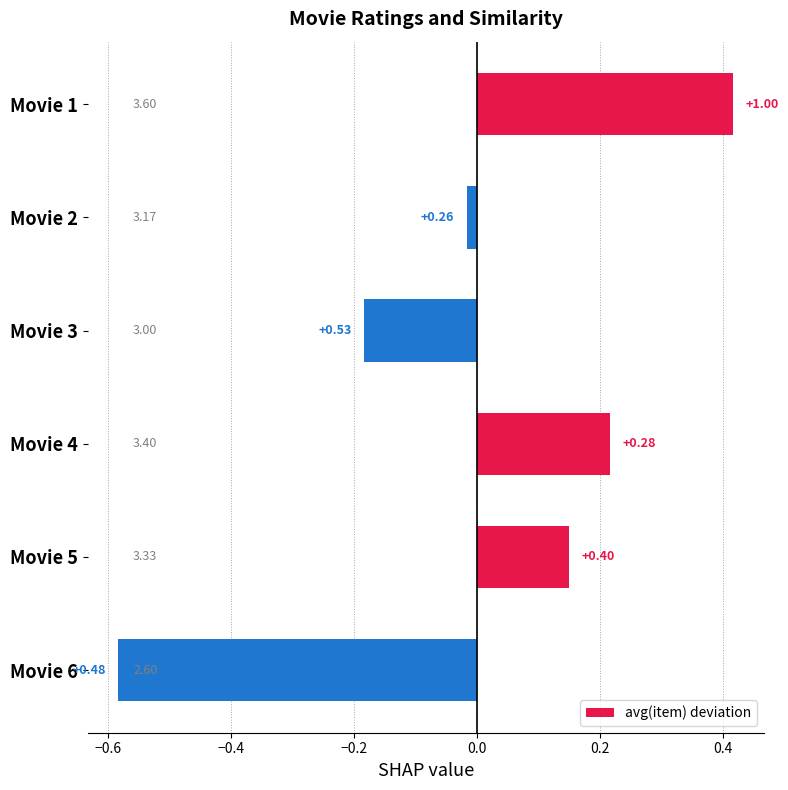

Does the chart contain any negative values?

Yes